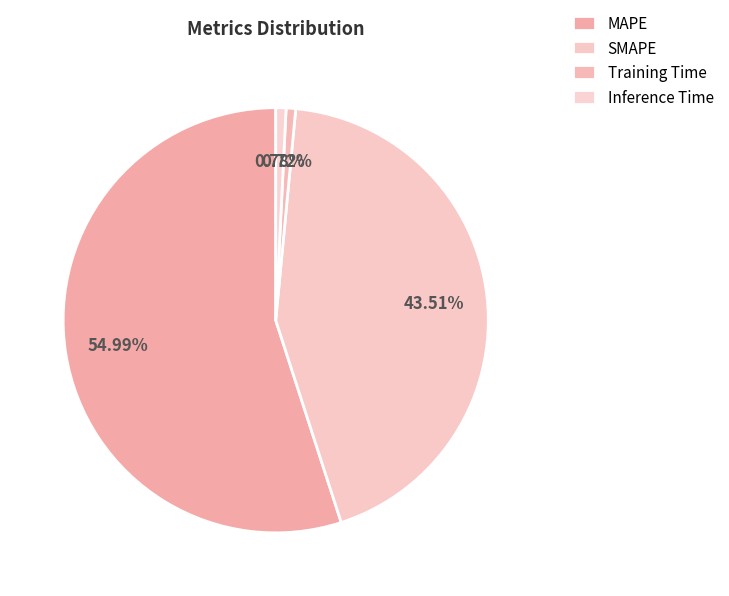

Count the number of slices in the pie.

4